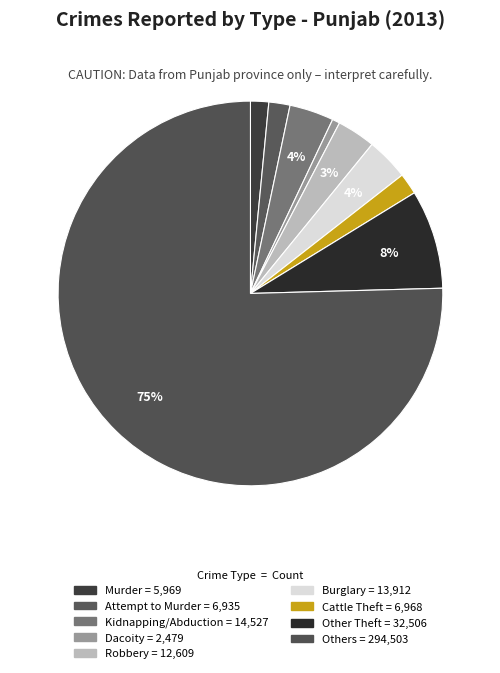

What is the change in value from Murder to Burglary?

+7943